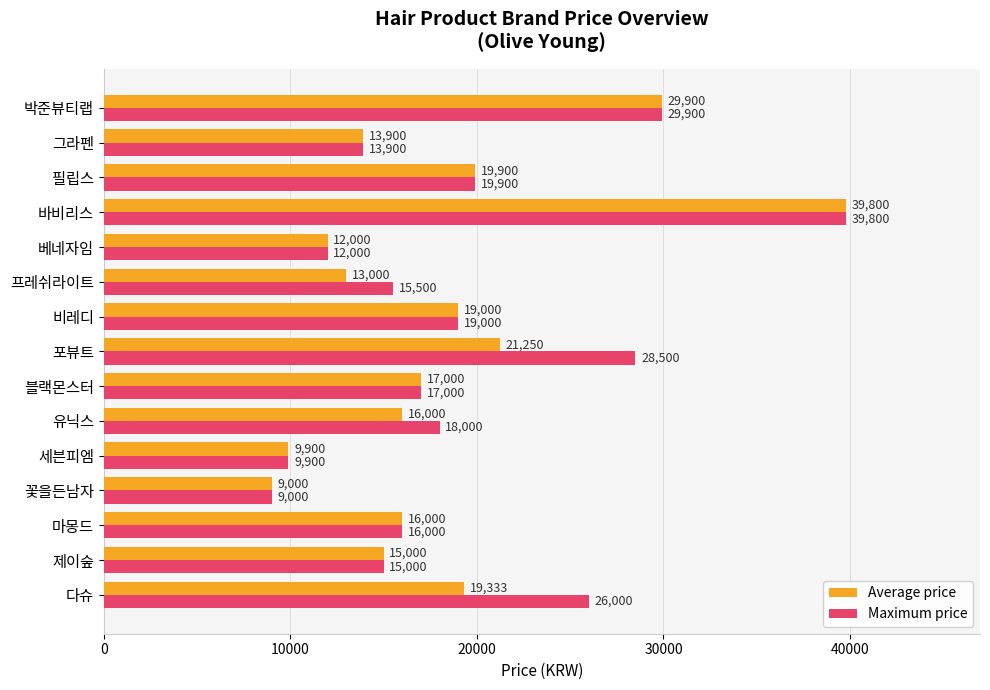

What is the spread (max minus min) of values at 유닉스?

2000